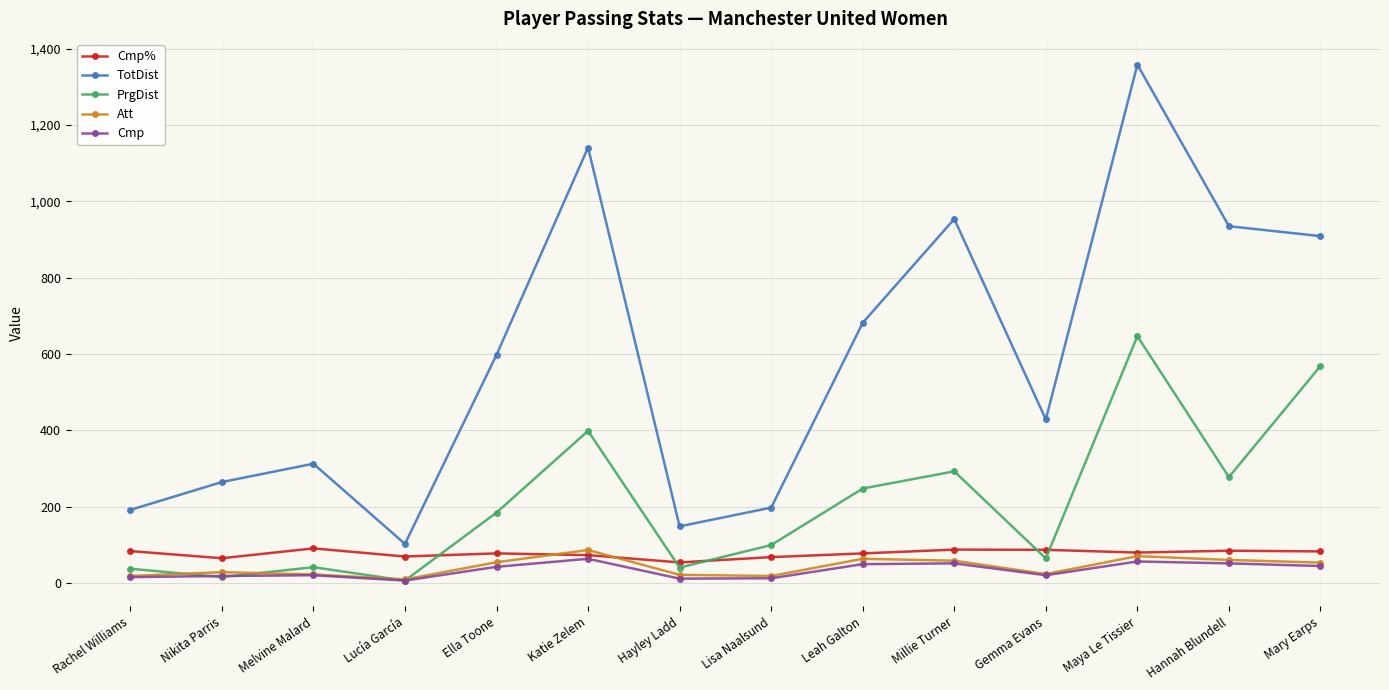

True or false: Cmp% has a value of 91.3 at Melvine Malard.

True